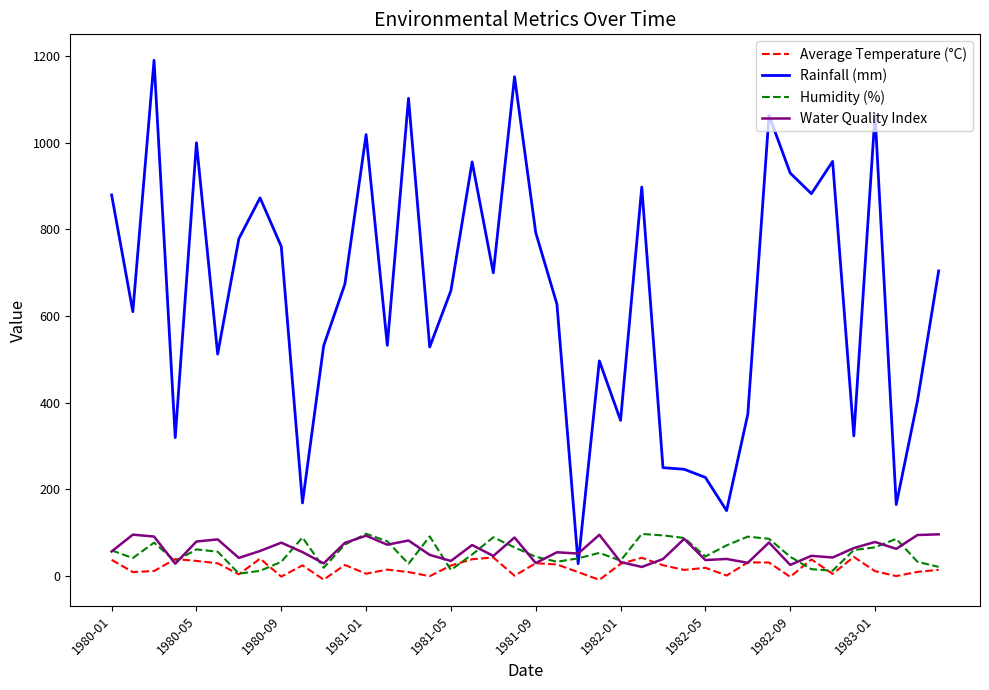

Does the chart display data point markers on the line(s)?

No